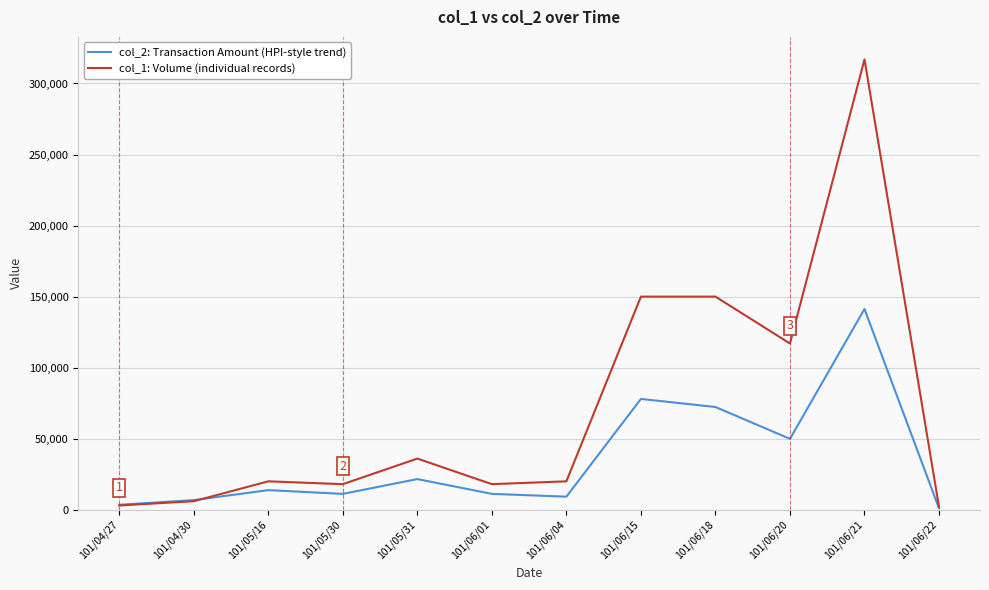

Which series has the largest range (max minus min)?

col_1: Volume (individual records)